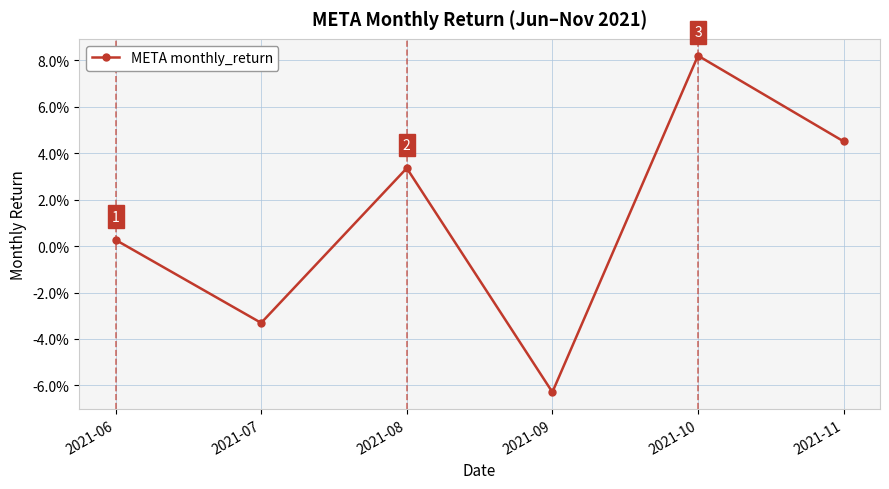

How many points are lower than both their immediate neighbors (excluding endpoints)?

2